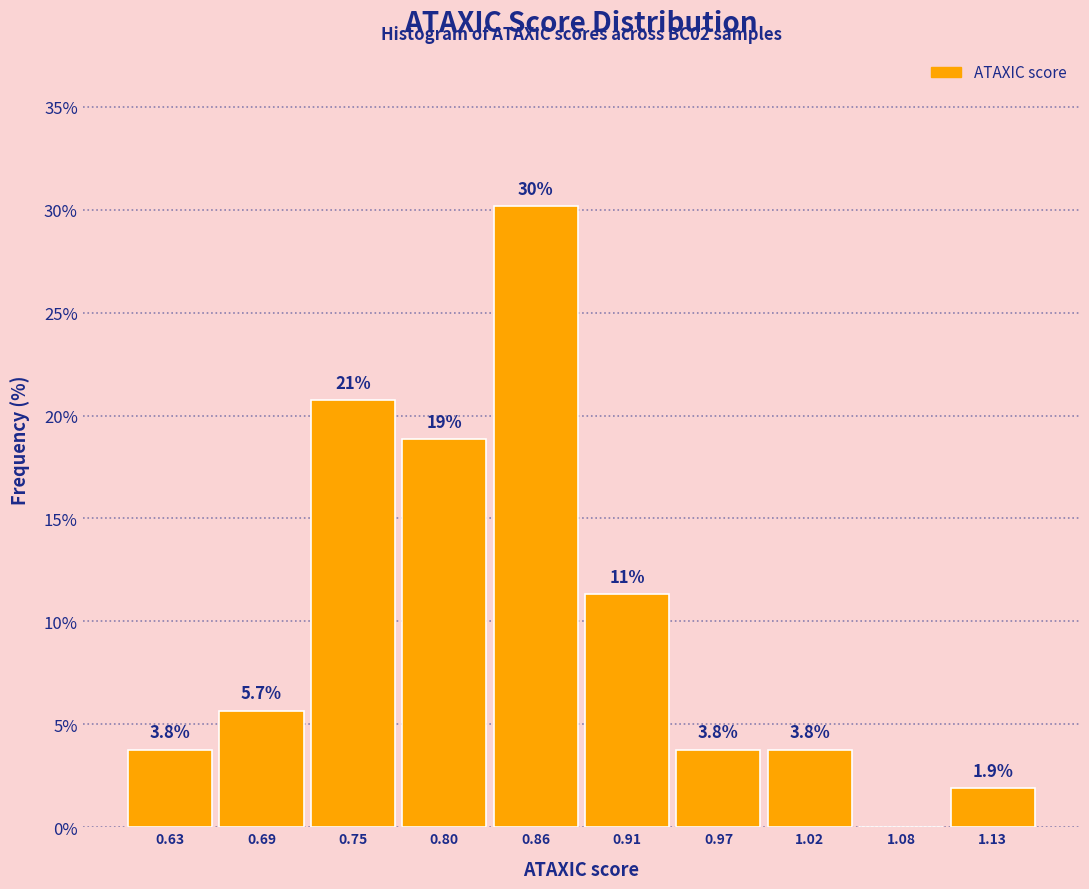

Which range on the x-axis has the tallest bar?

0.83 to 0.88